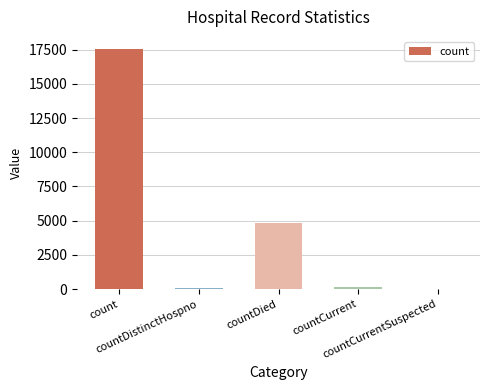

Where is the data nearest to the value 8774?

countDied